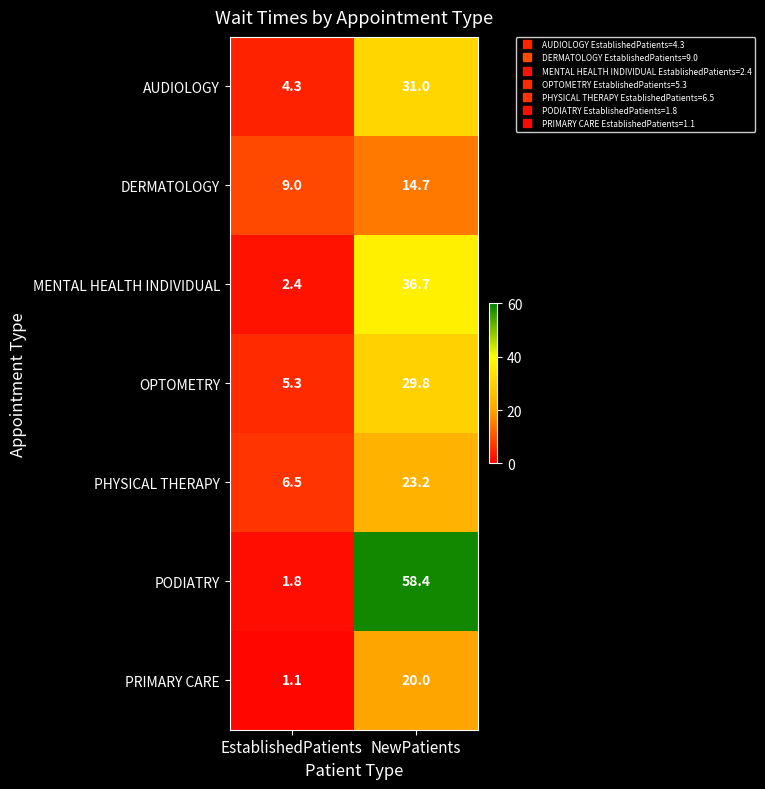

The value of PHYSICAL THERAPY at NewPatients is 13.4. True or false?

False